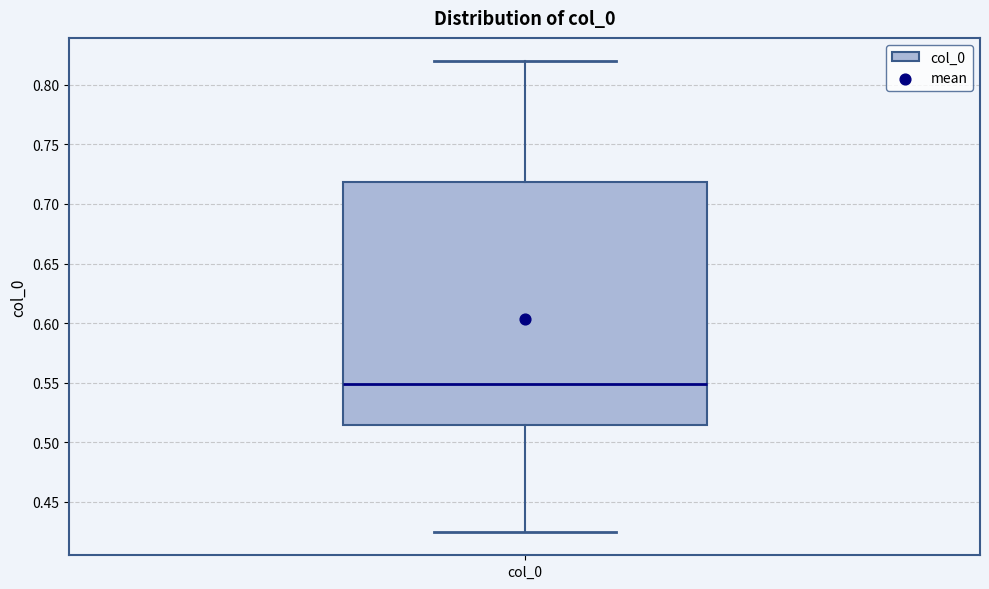

Where is the lower edge of the box for col_0 on the y-axis? The values are not printed on the chart, so give them approximately, as read against the axis.

0.515